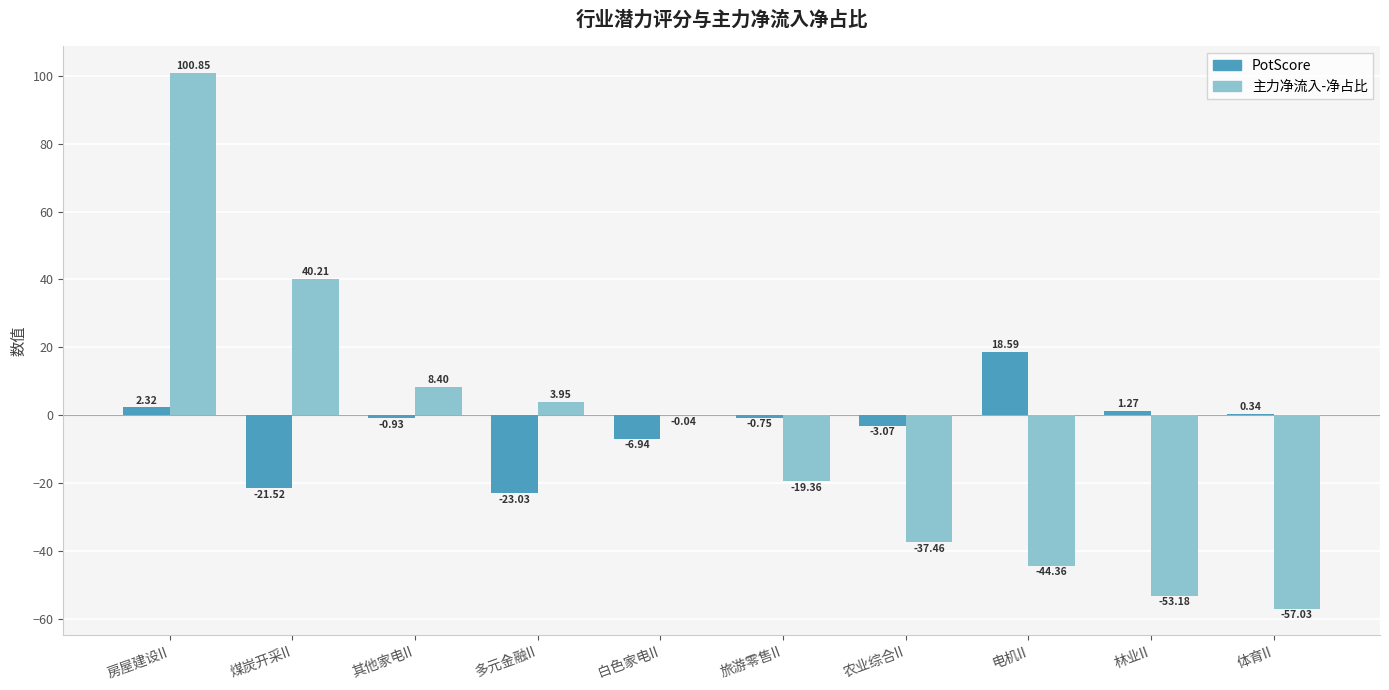

Between 房屋建设II and 煤炭开采II, which series saw the biggest shift?

主力净流入-净占比